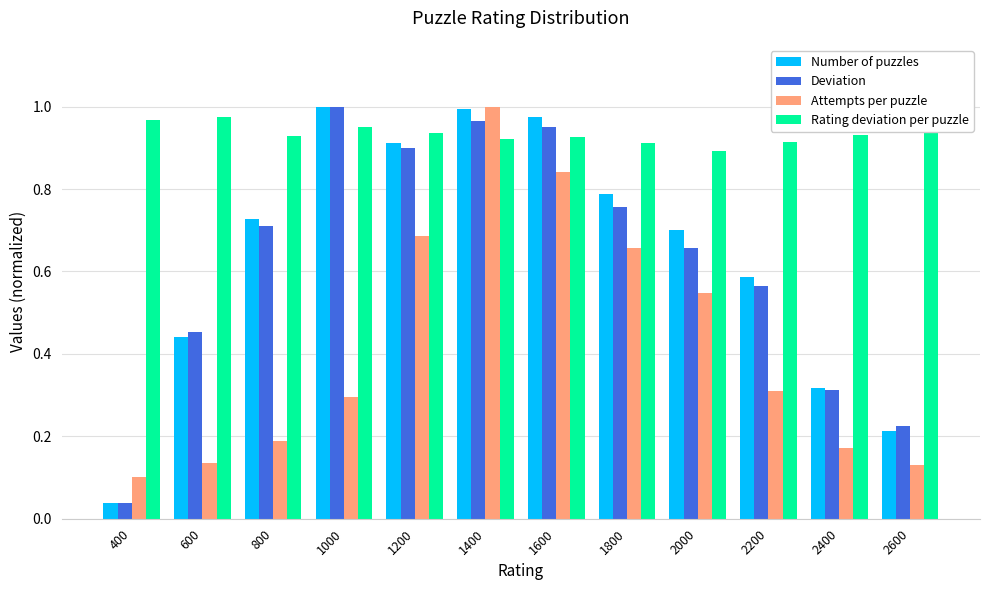

The value of Deviation at 2000 is 0.7. True or false?

True